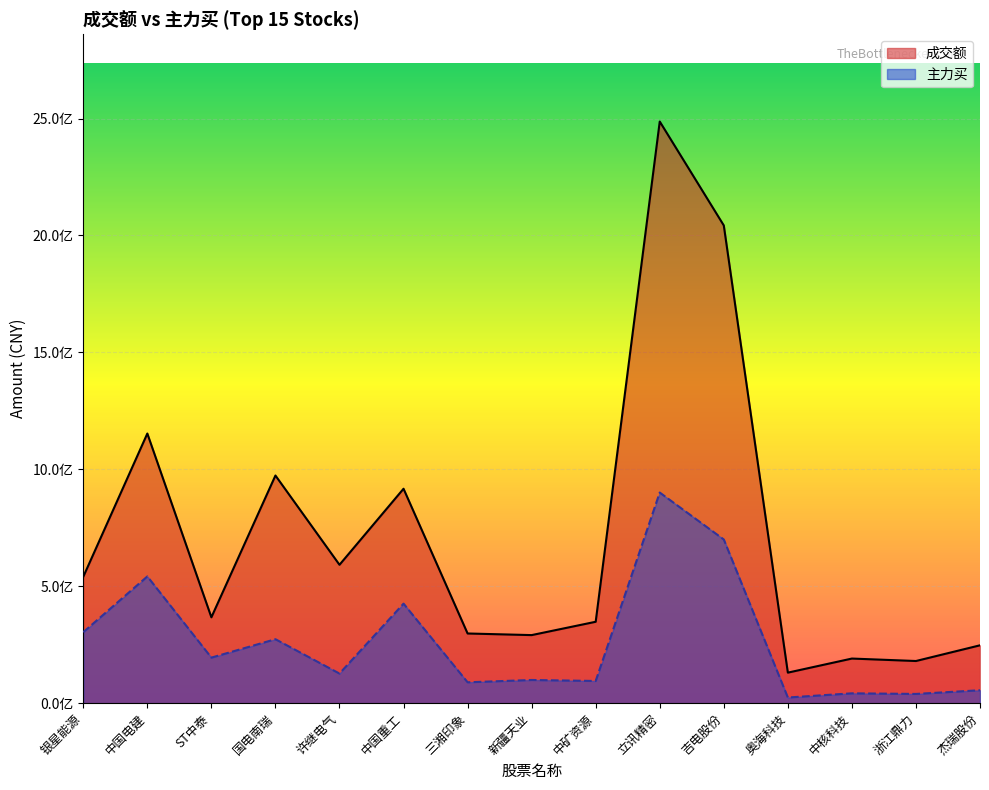

At which label is 主力买 closest to 462472202?

中国重工